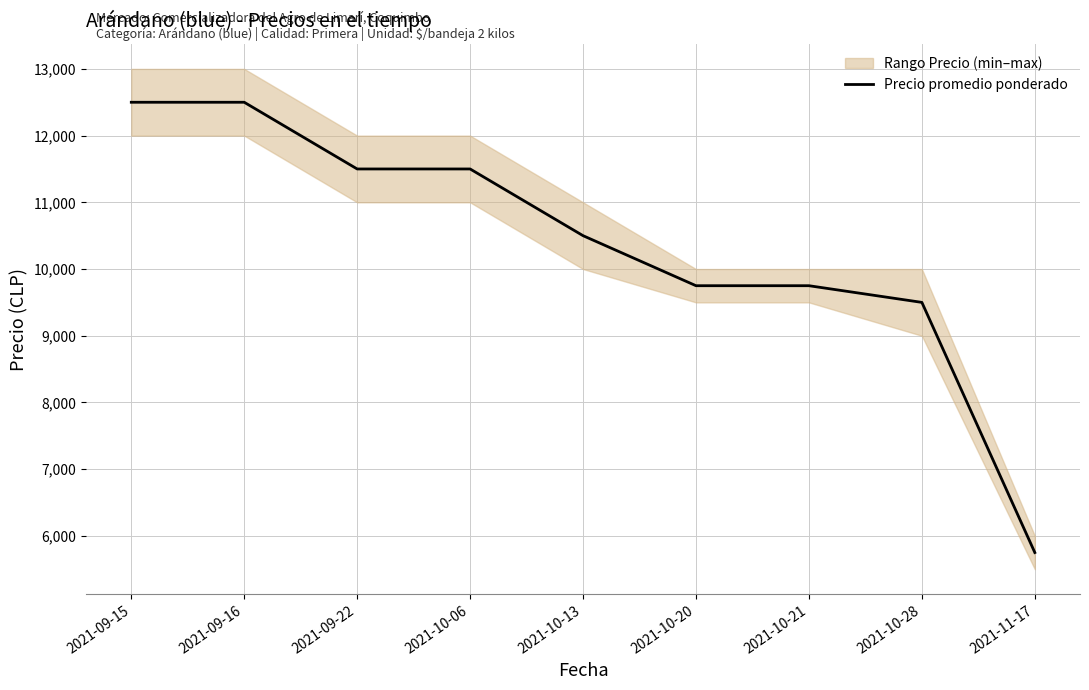

Approximately how many times larger is the value at 2021-10-06 compared to 2021-09-16?

0.9